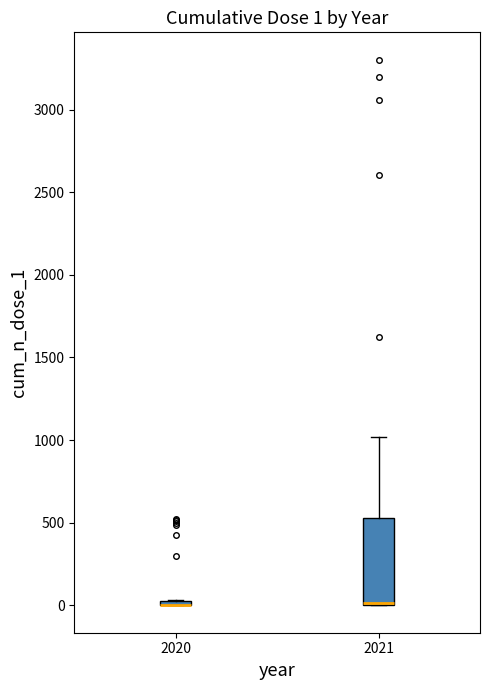

Which box is the tallest, from its lower edge to its upper edge?

2021